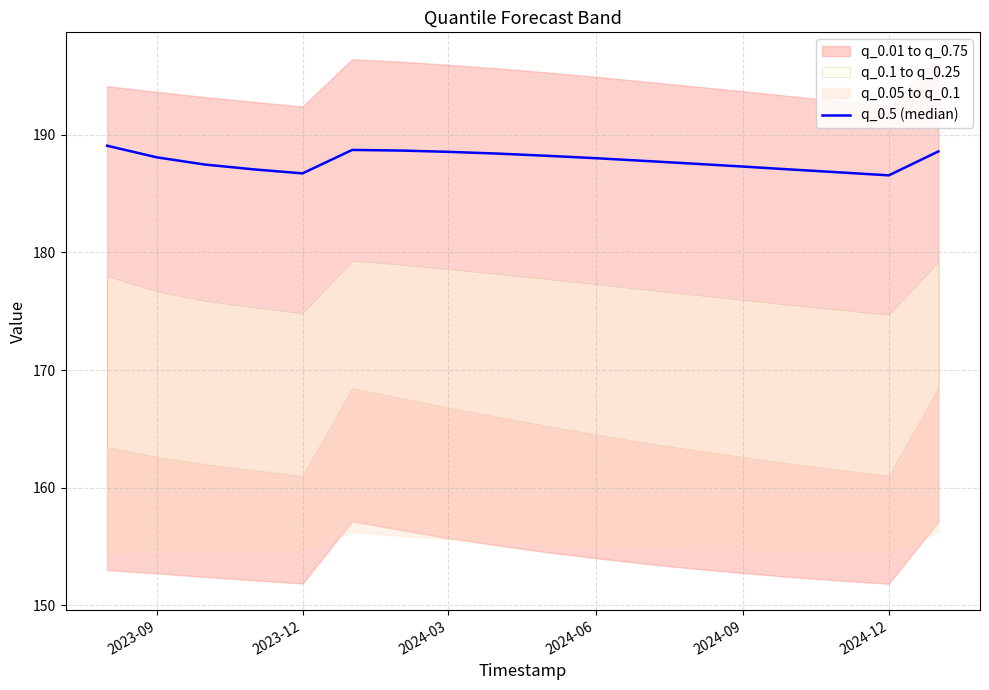

Where does the data first go above 188?

2023-09